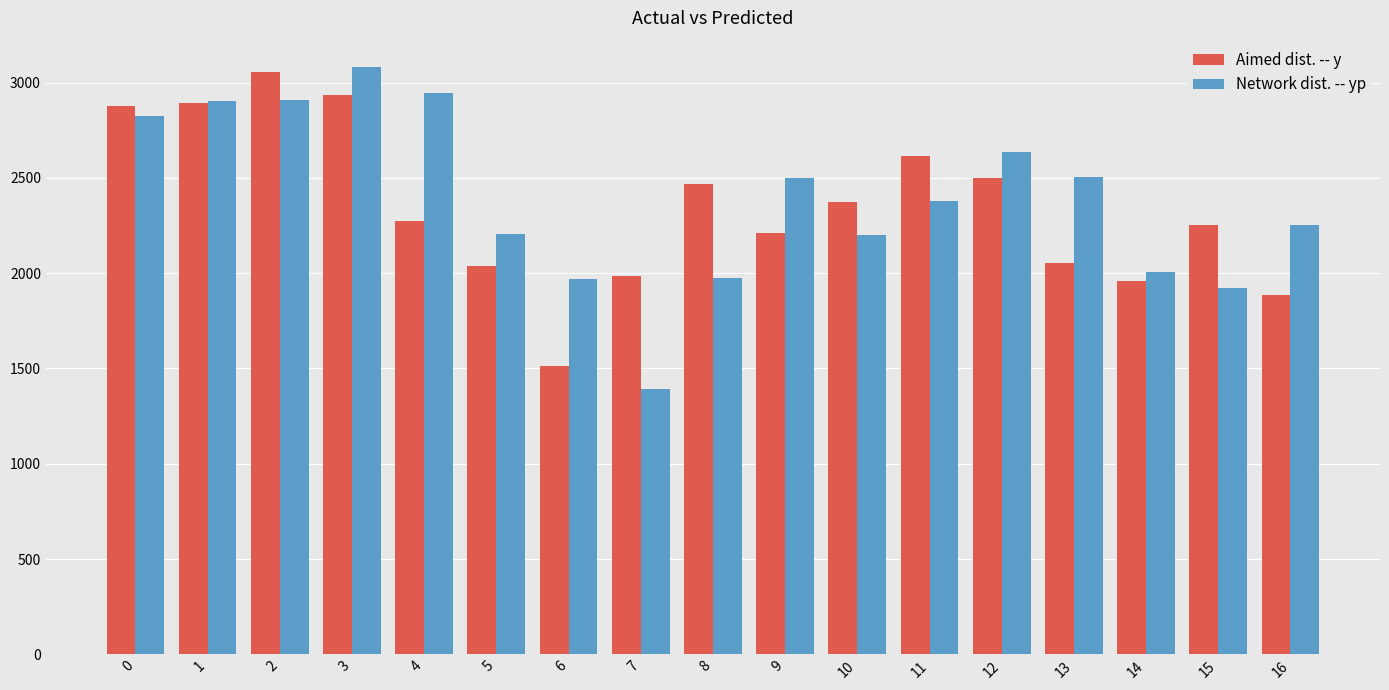

At 12, list the series in order from smallest to largest.

Aimed dist. -- y, Network dist. -- yp